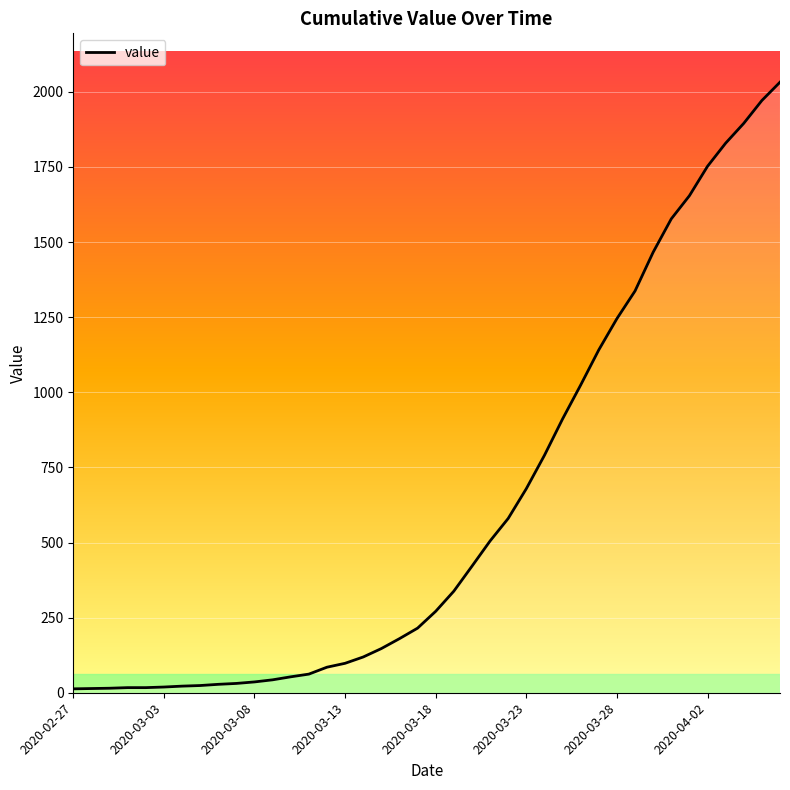

What is the greatest value displayed?

2032